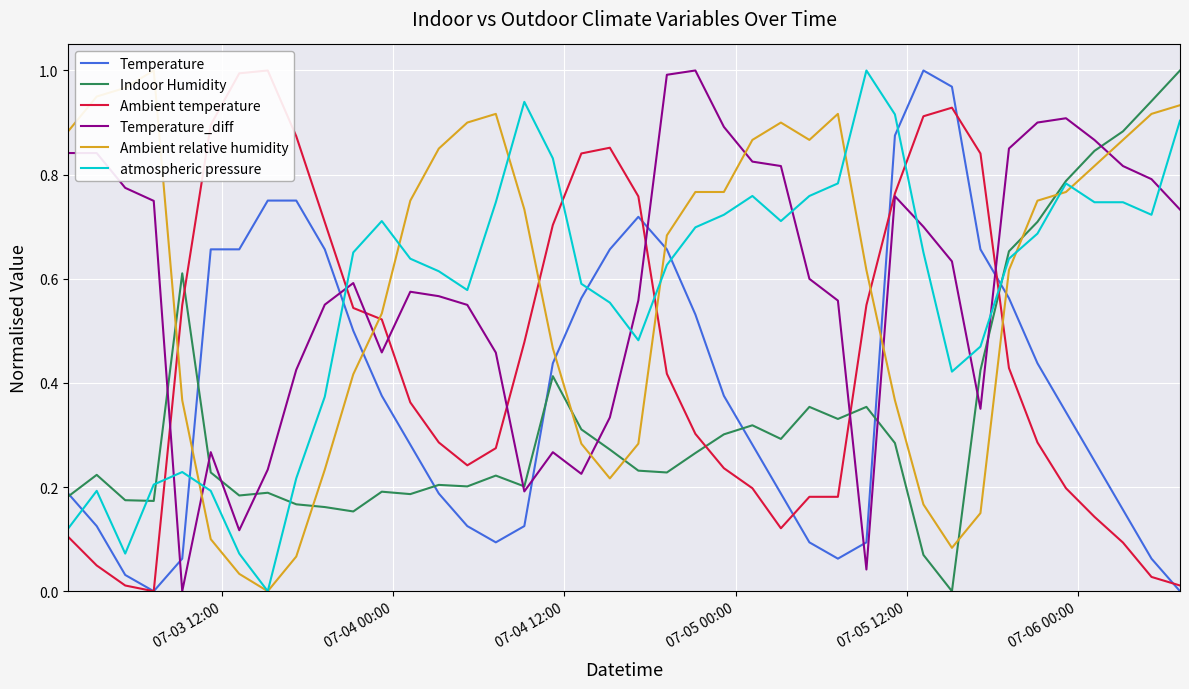

How many values in Ambient temperature are above zero?

39